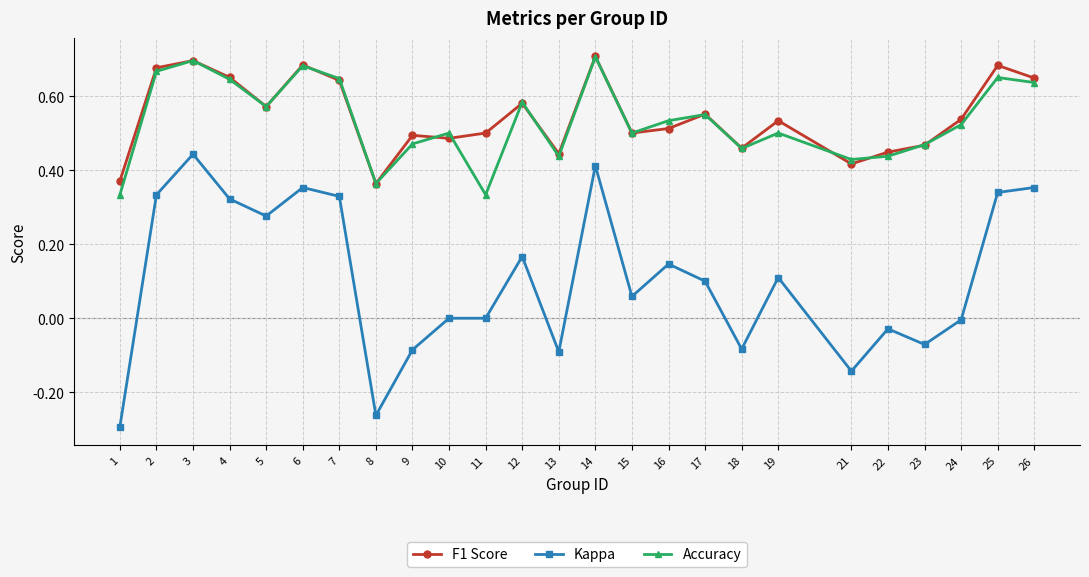

True or false: Kappa and Accuracy intersect in this chart.

False